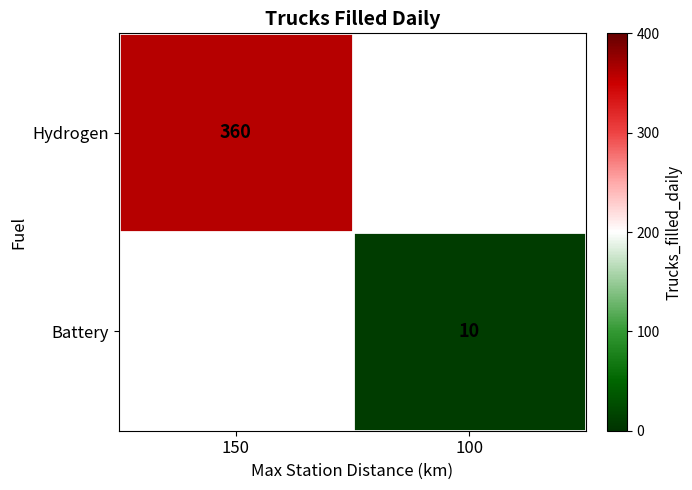

The Battery series shows 7 at 100. True or false?

False